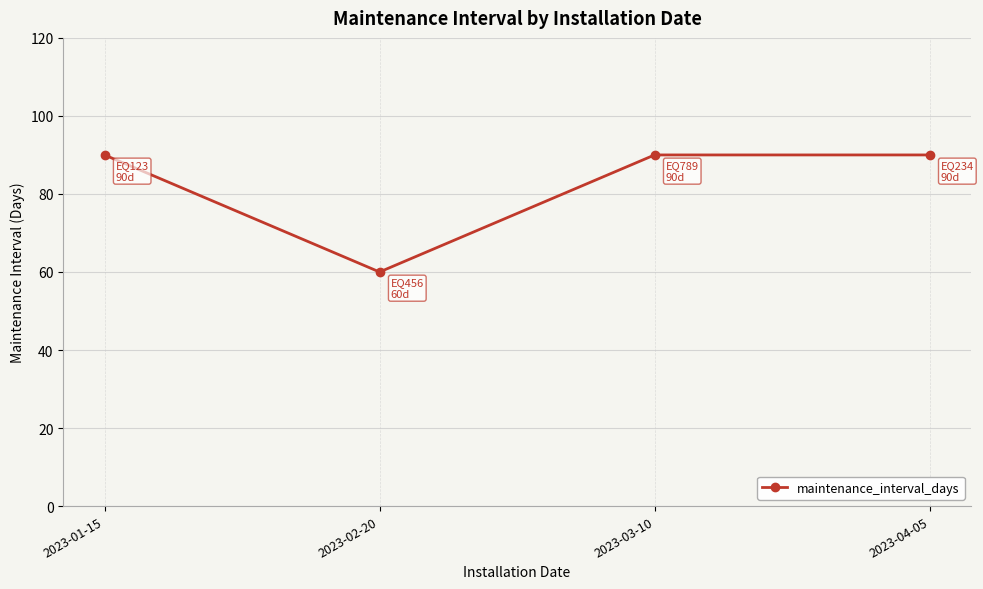

What is the label of the 1st point from the left?

2023-01-15